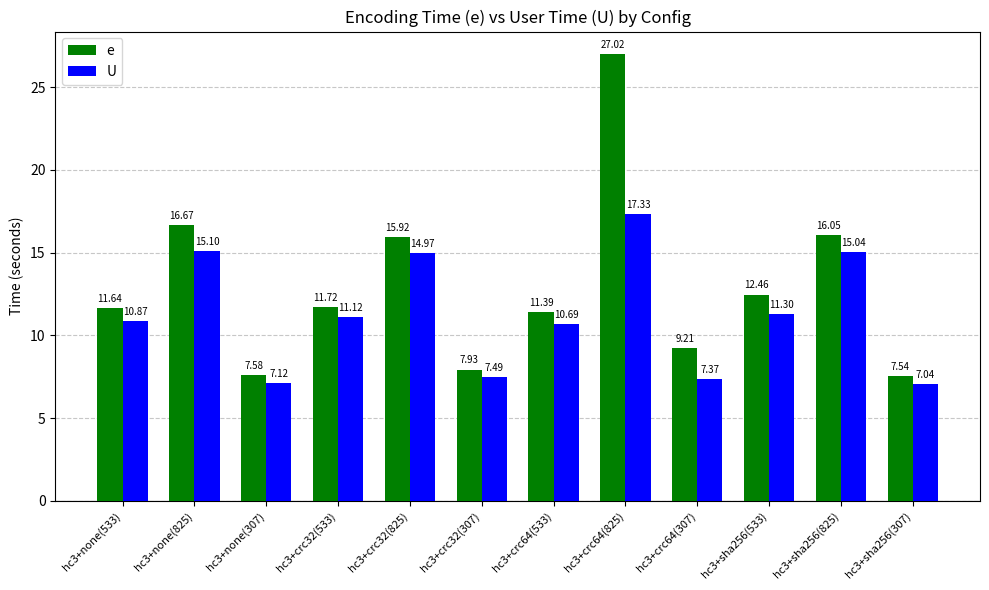

How many data points in U are above 11?

6